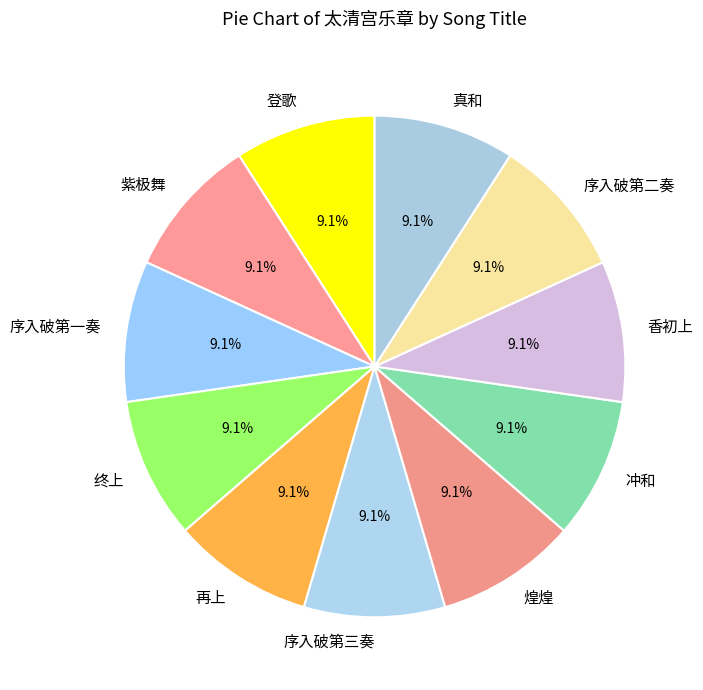

Does any single category account for the majority?

No